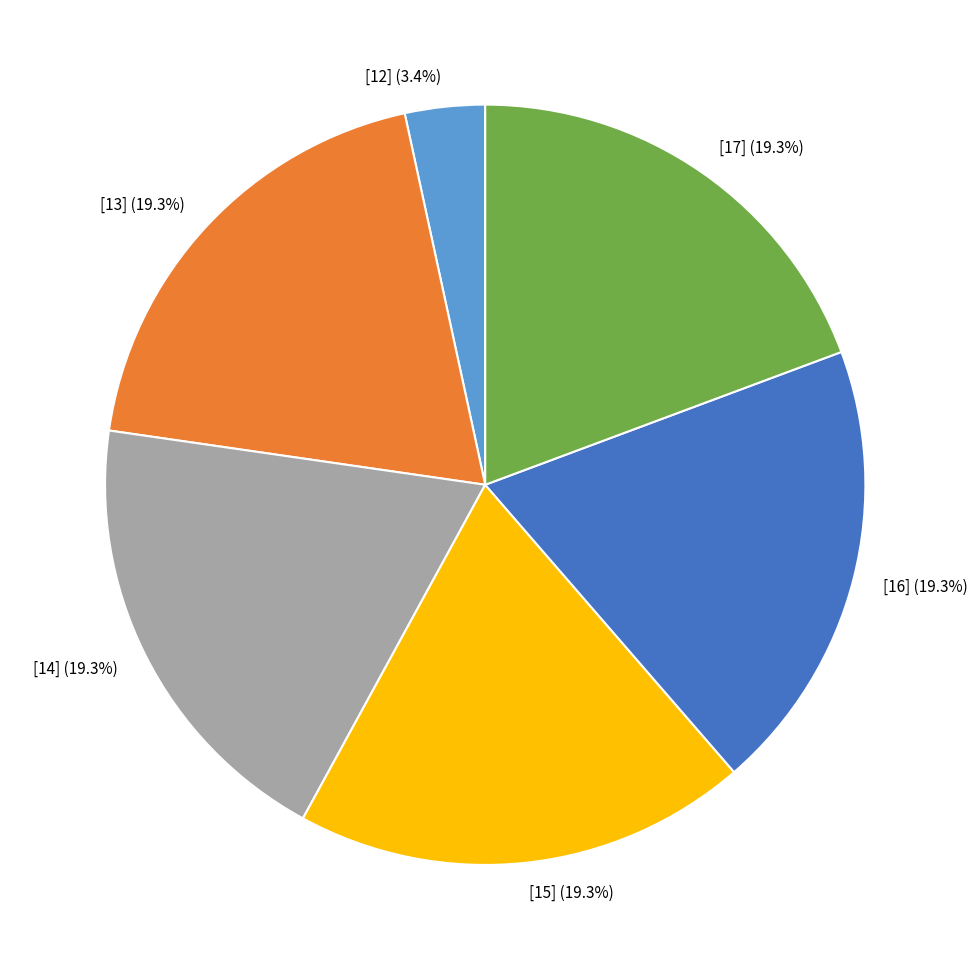

What is the smallest slice in the pie chart?

[12]